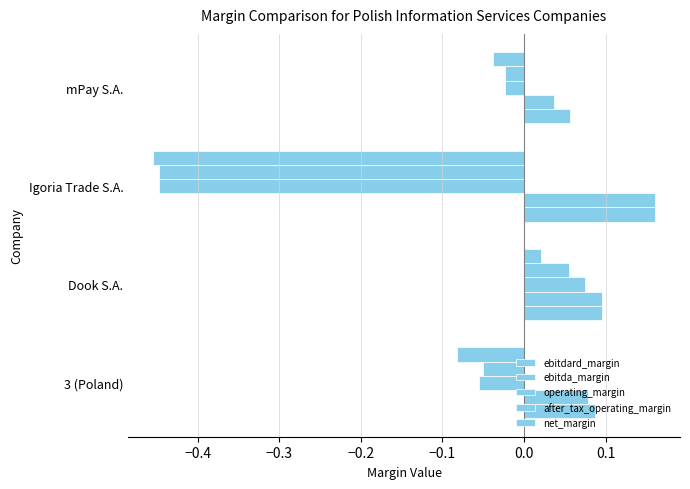

Count the number of categories in the chart.

4